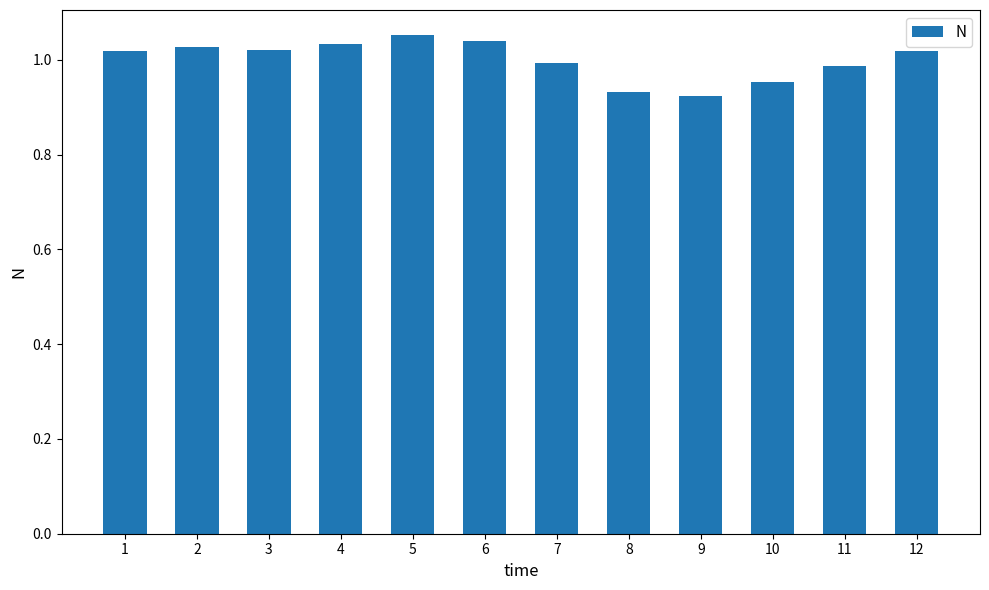

Count the number of values greater than 1.

7